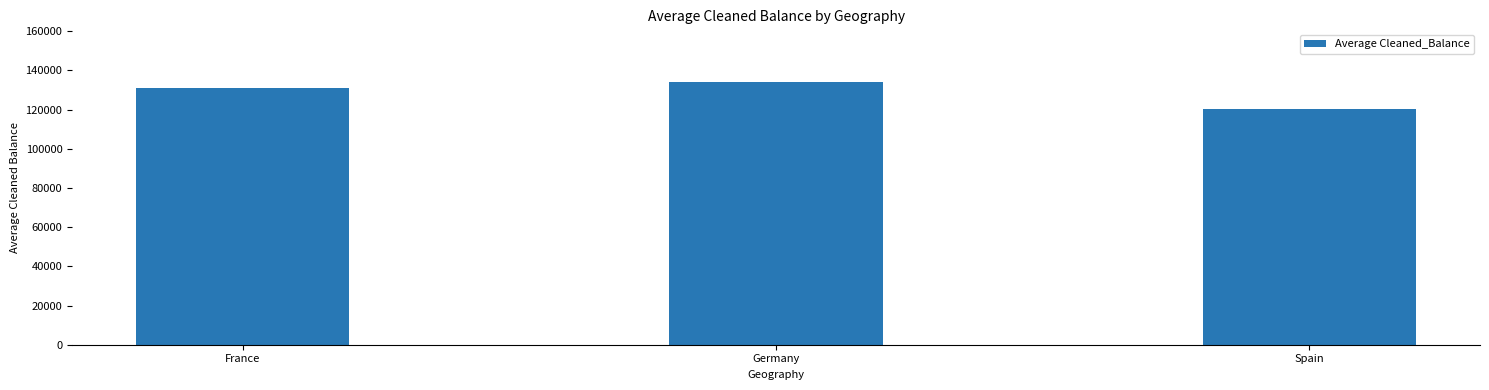

Read the value at France.

131168.1